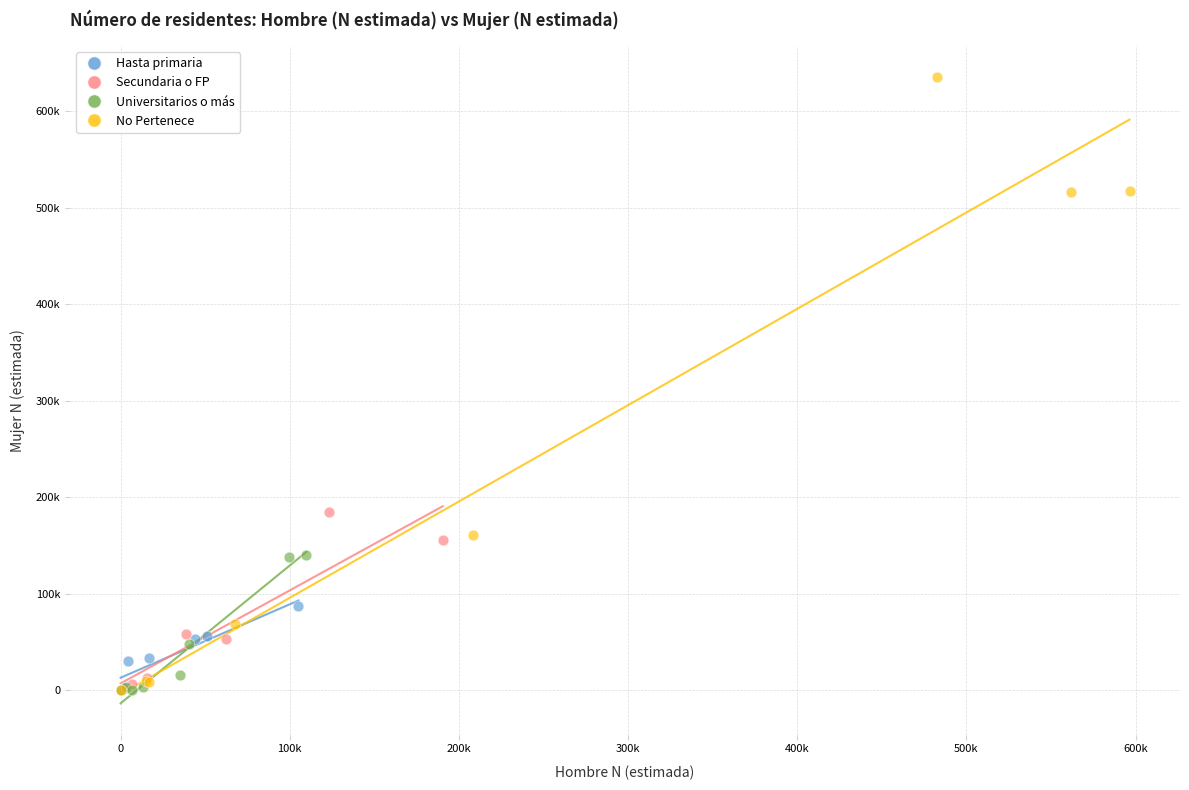

What are all the series names shown in the legend?

Hasta primaria, Secundaria o FP, Universitarios o más, No Pertenece